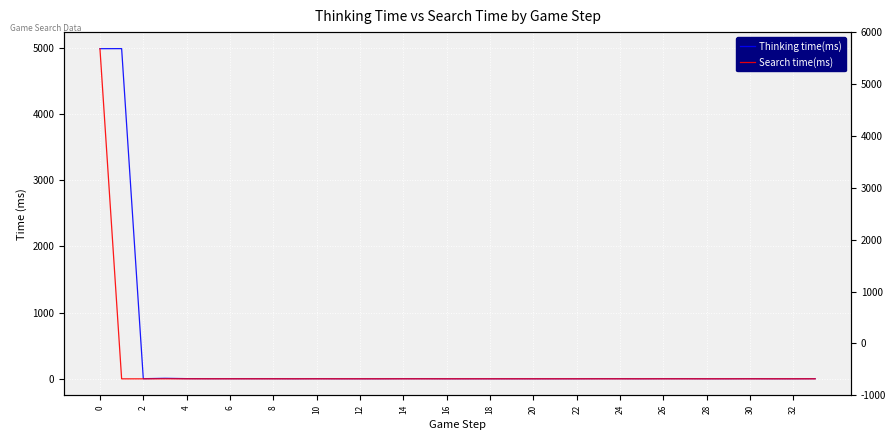

Which category has the lowest value in the Search time(ms) series?

2